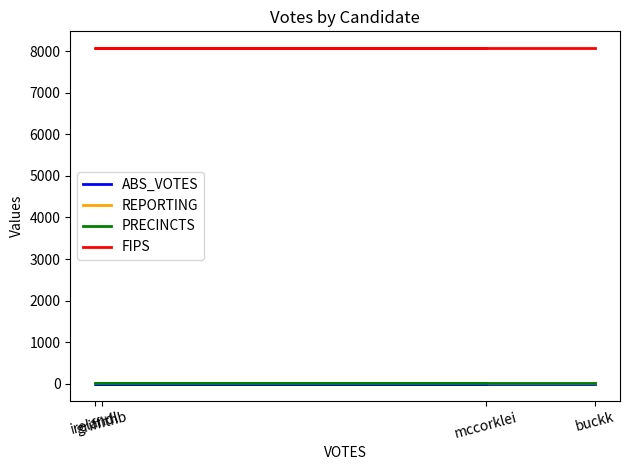

True or false: PRECINCTS and REPORTING intersect in this chart.

False